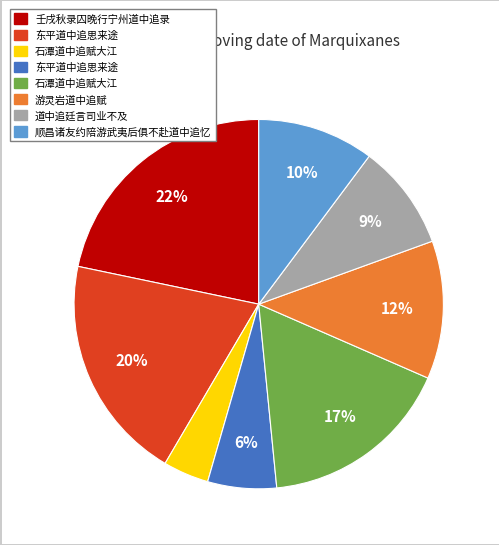

To the nearest percent, what is the average slice percentage?

12%